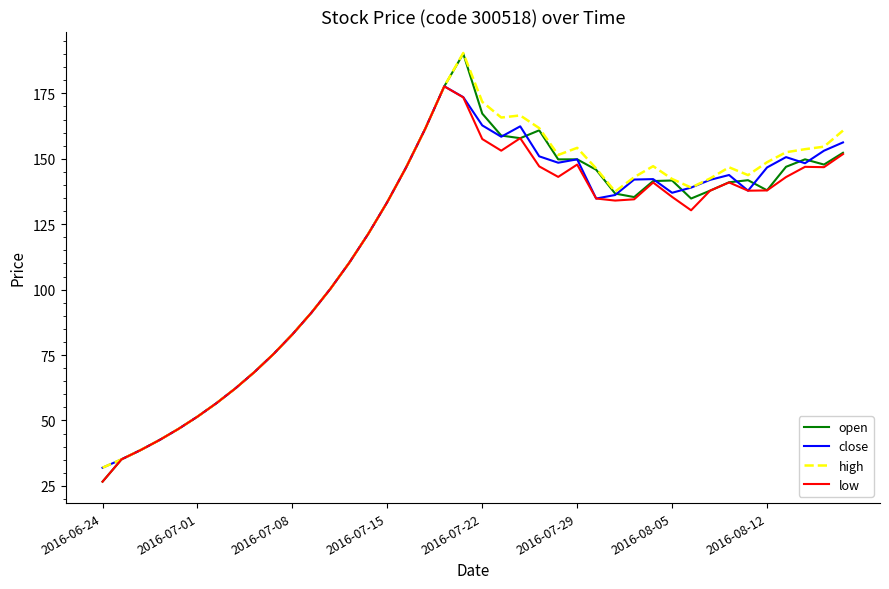

Does the chart have visible grid lines?

No